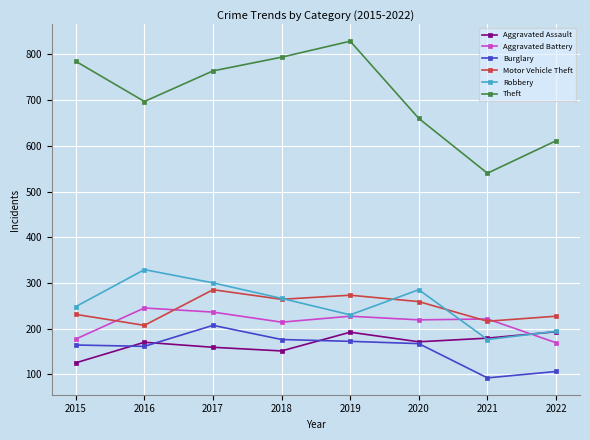

What is the total value across all series at 2018?

1865